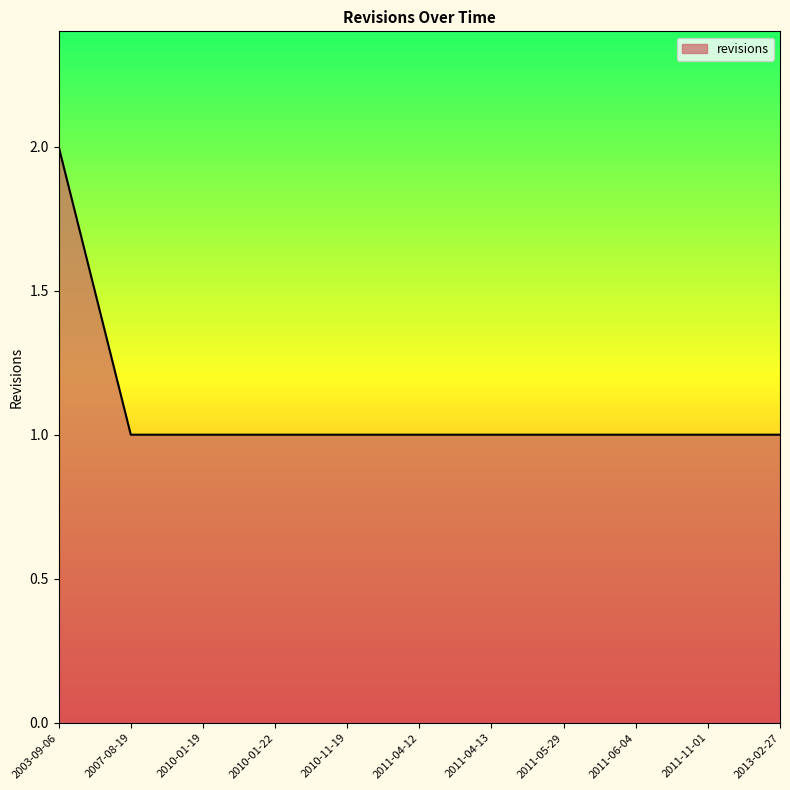

What position from the right is 2013-02-27?

1